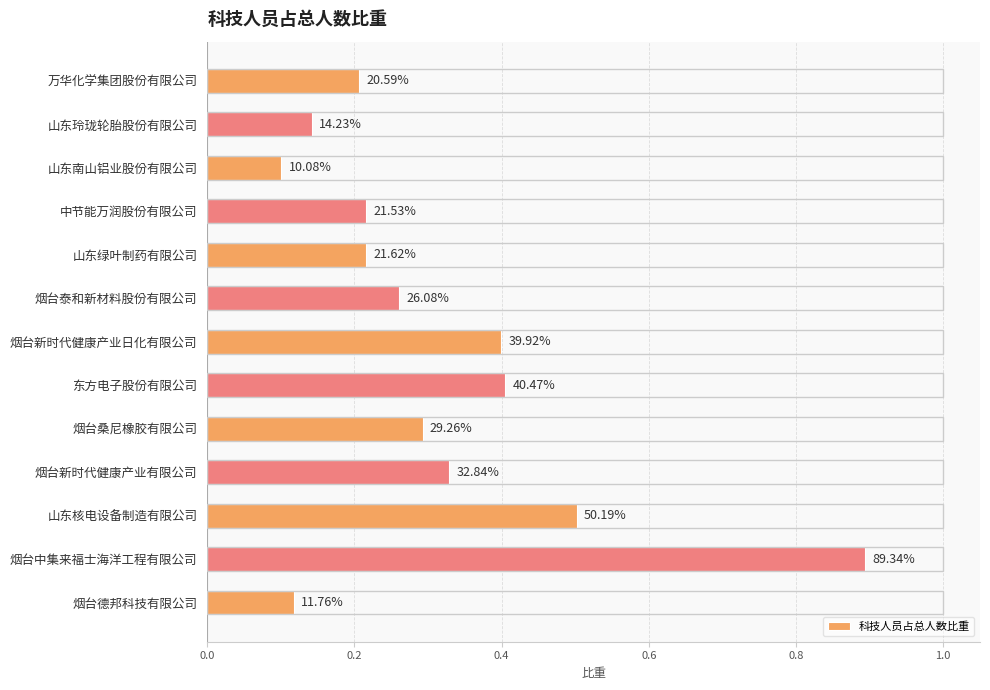

Are the bars horizontal?

Yes